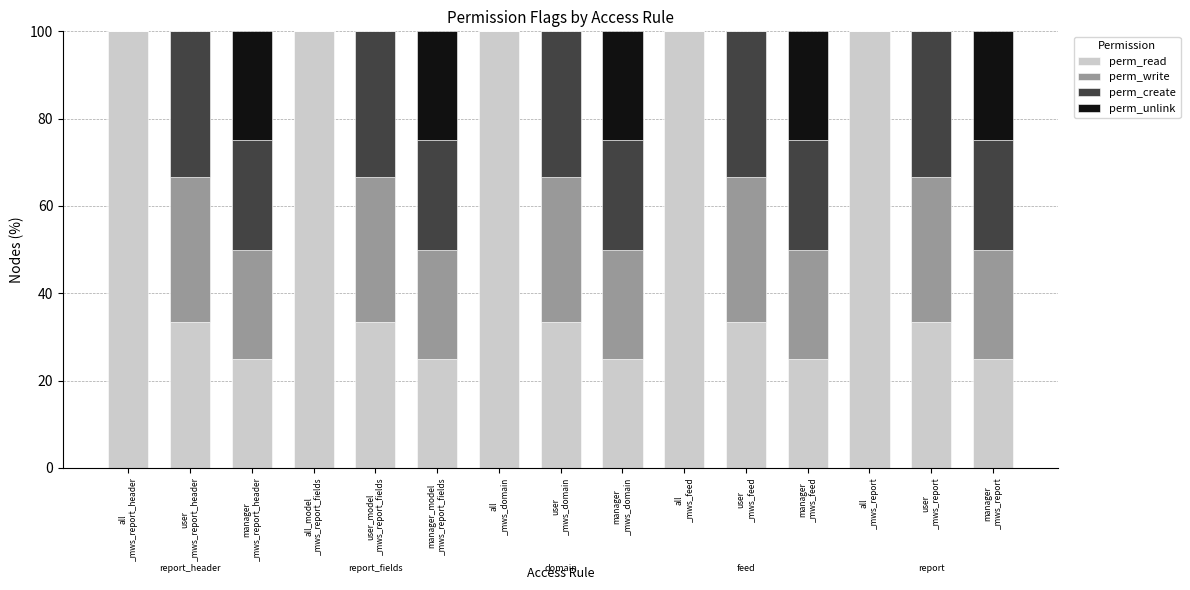

Does the chart contain stacked bars?

Yes